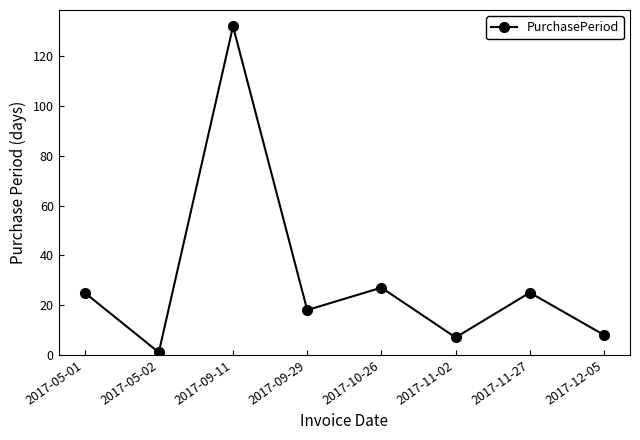

What is the sum of all values?

243